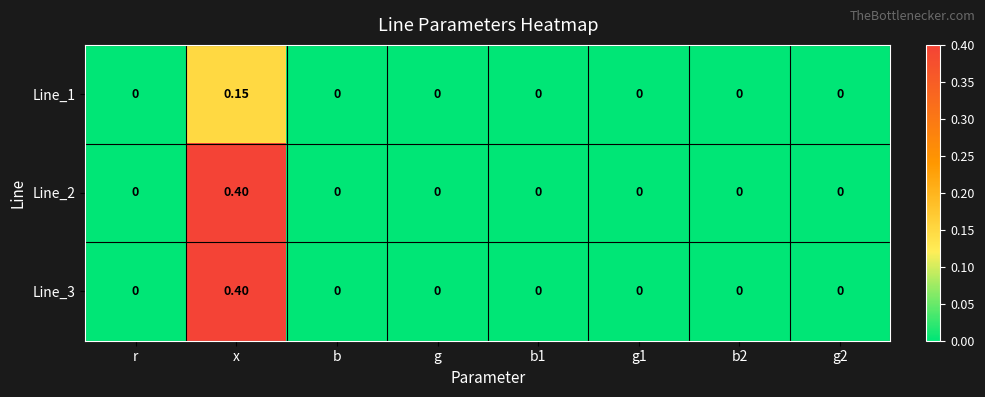

At which category is the sum across all series the highest?

x